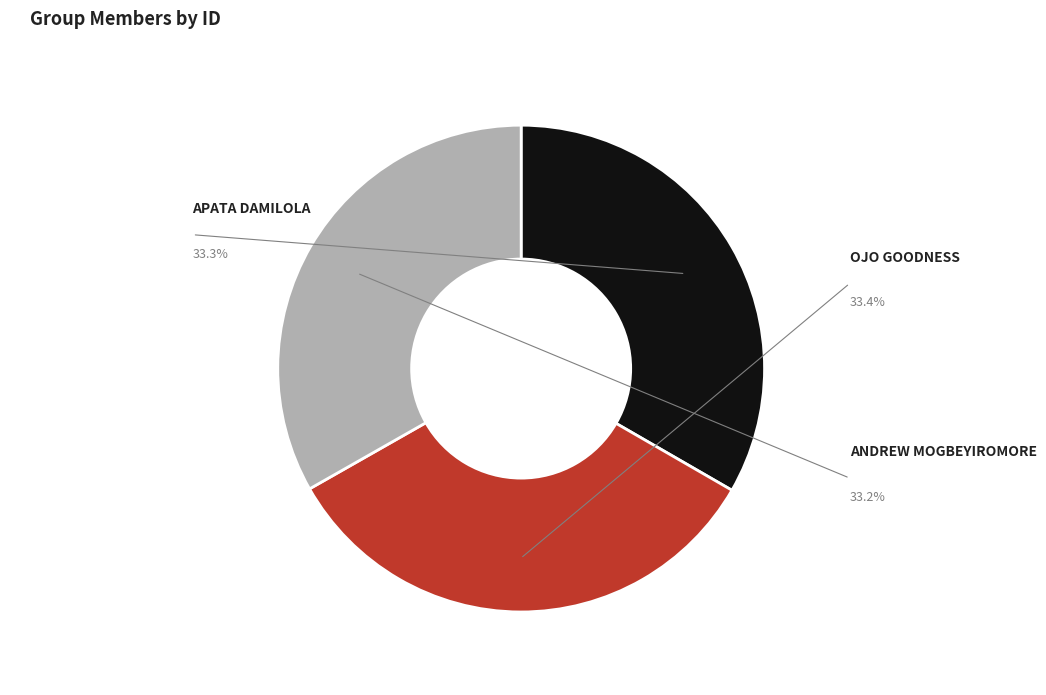

Which slice is the largest?

OJO GOODNESS